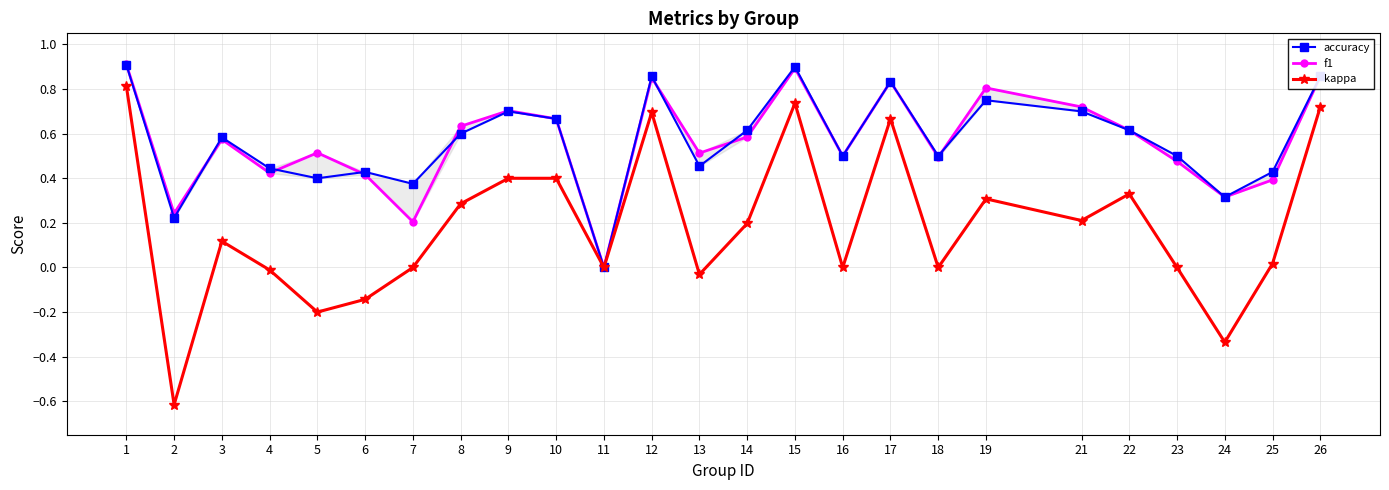

What is the difference between the kappa values at 9 and 26?

0.3